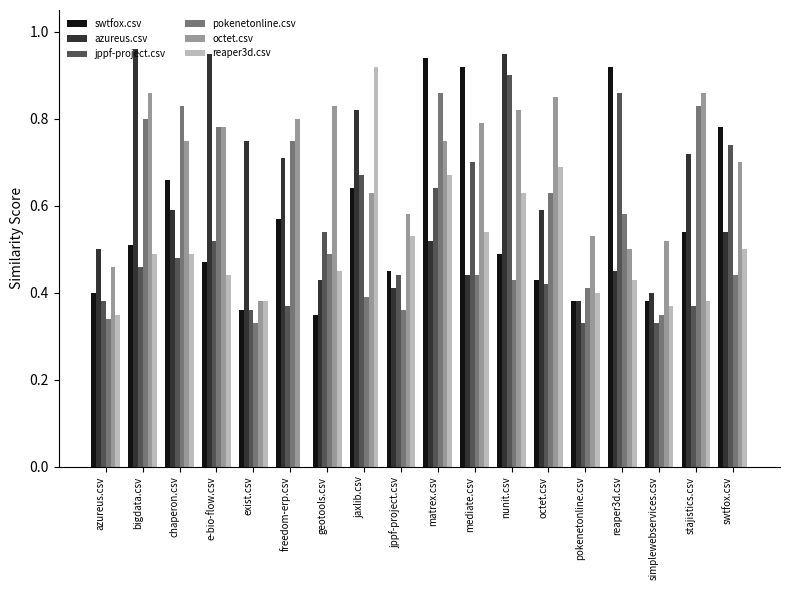

The value of jppf-project.csv at stajistics.csv is 0.4. True or false?

True